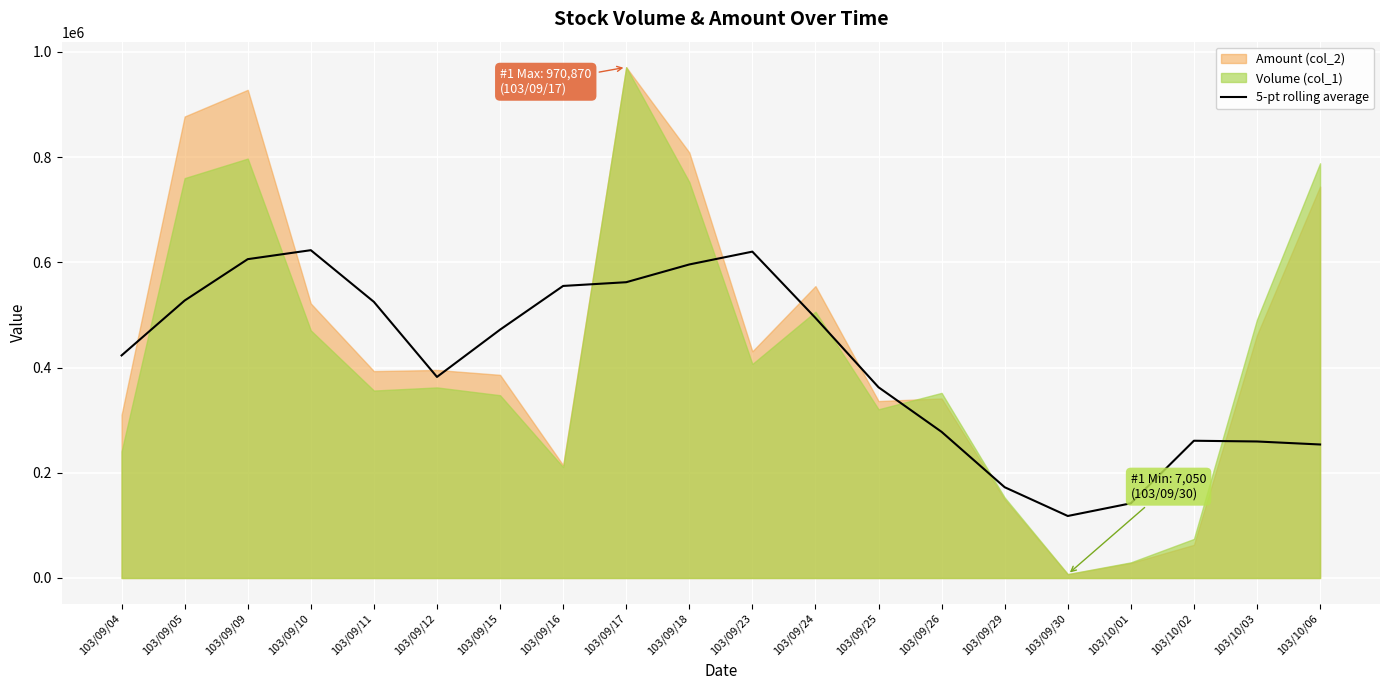

At which label does the data first exceed 471994?

103/09/05